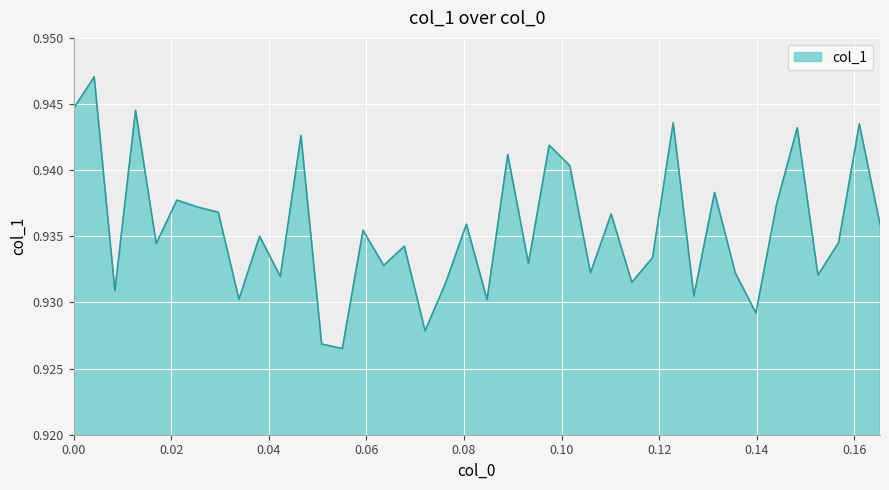

Reading left to right, what are all the values shown in this chart?

0.9	0.9	0.9	0.9	0.9	0.9	0.9	0.9	0.9	0.9	0.9	0.9	0.9	0.9	0.9	0.9	0.9	0.9	0.9	0.9	0.9	0.9	0.9	0.9	0.9	0.9	0.9	0.9	0.9	0.9	0.9	0.9	0.9	0.9	0.9	0.9	0.9	0.9	0.9	0.9